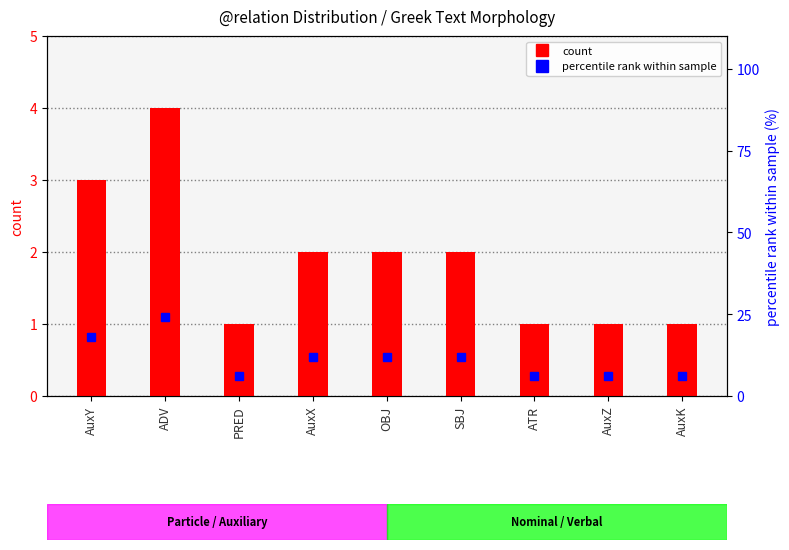

List the series in order of their peak value, highest first.

percentile rank, count